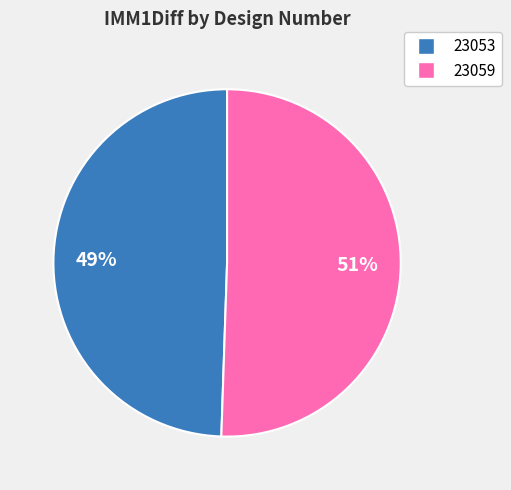

What is the largest slice in the pie chart?

23059